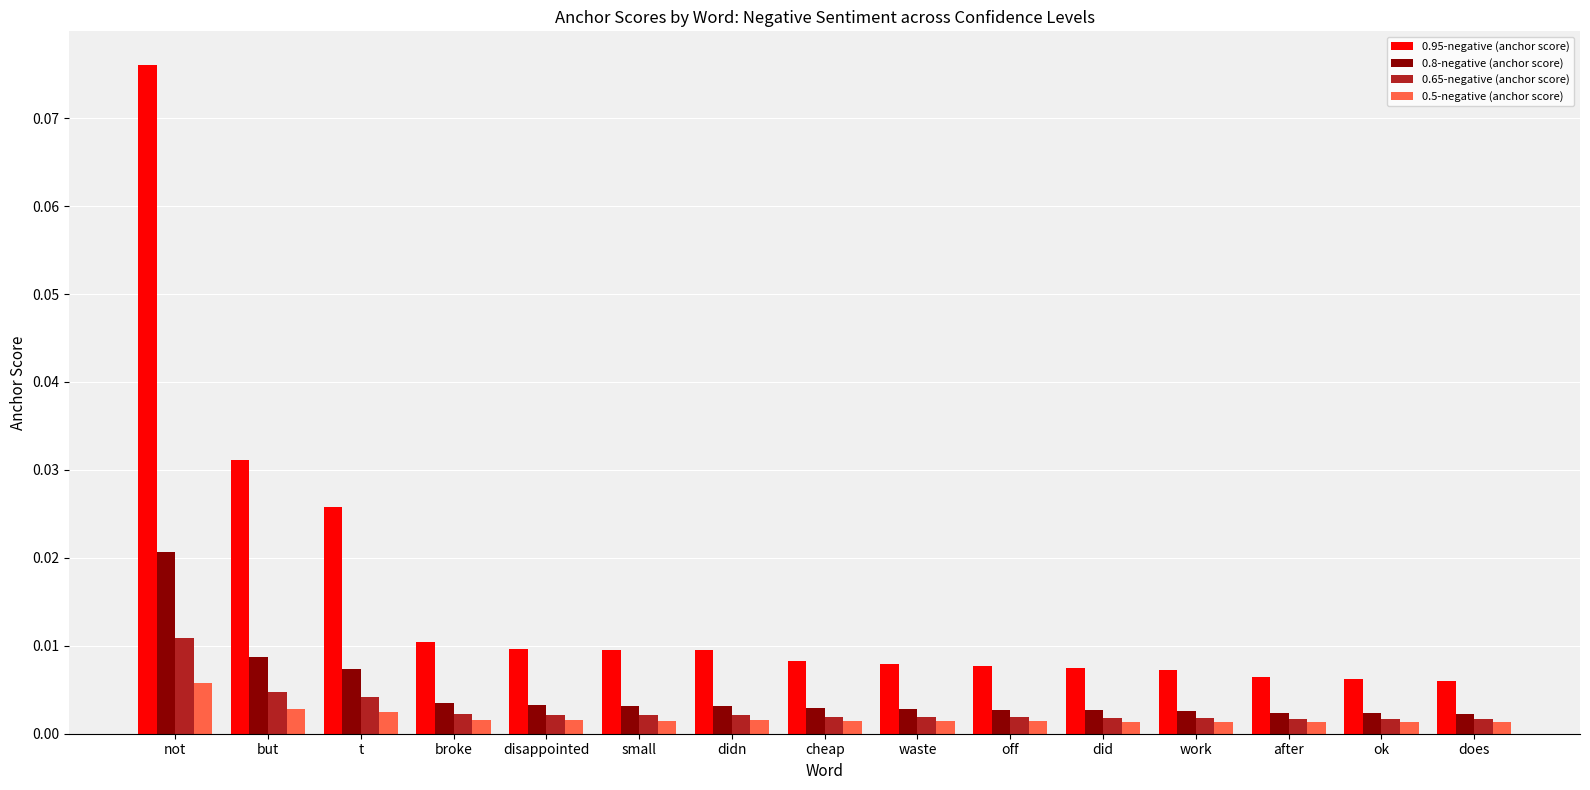

At which label does 0.5-negative (anchor score) reach its peak?

not